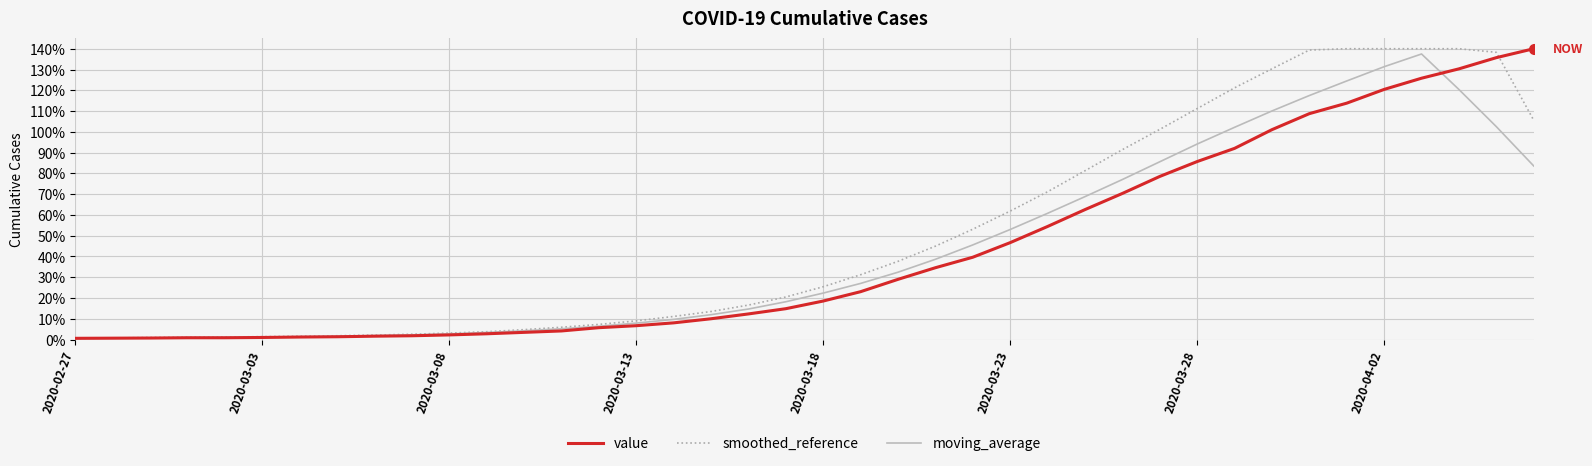

What is the highest value of the value series?

140.0